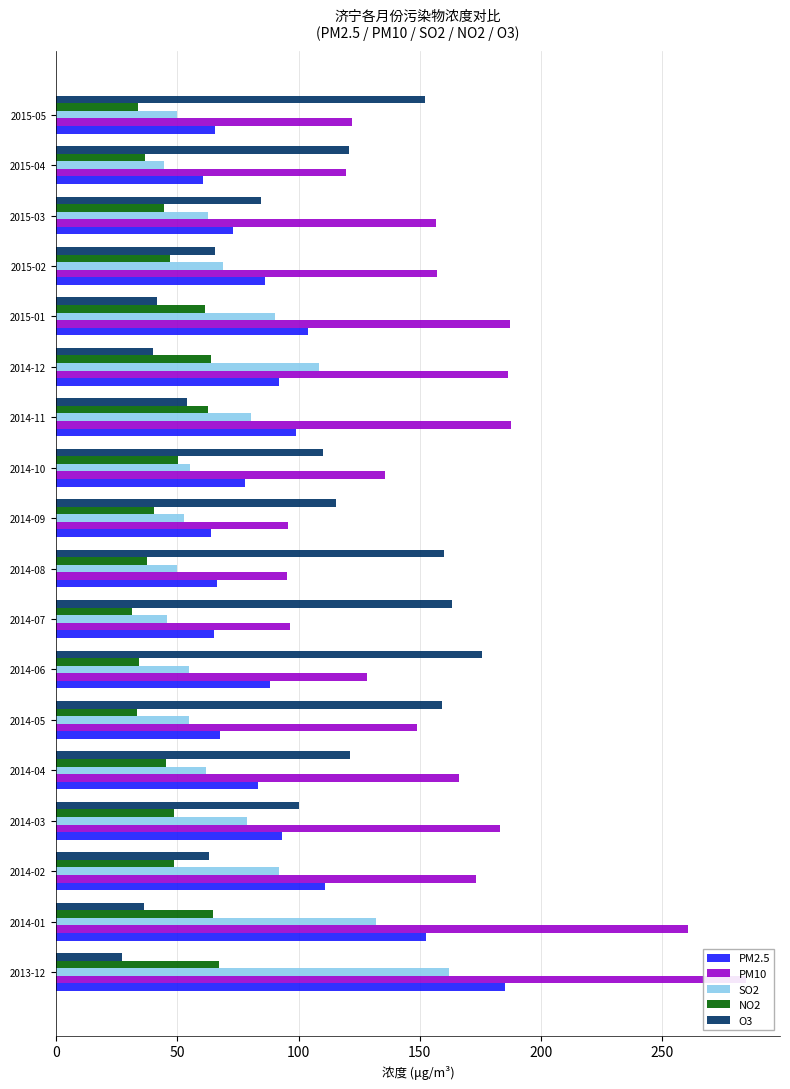

Between 2014-02 and 2014-12, which series saw the biggest shift?

O3